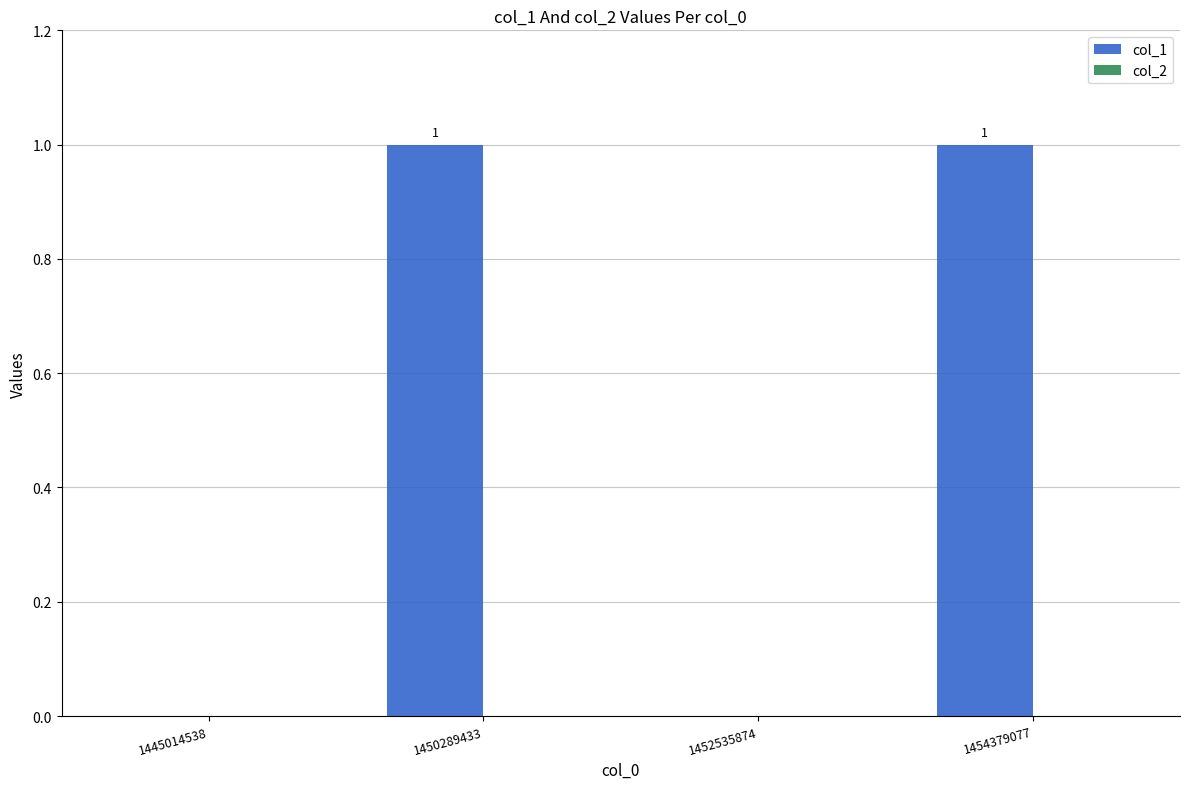

Which has a higher value, 1454379077 or 1445014538?

1454379077